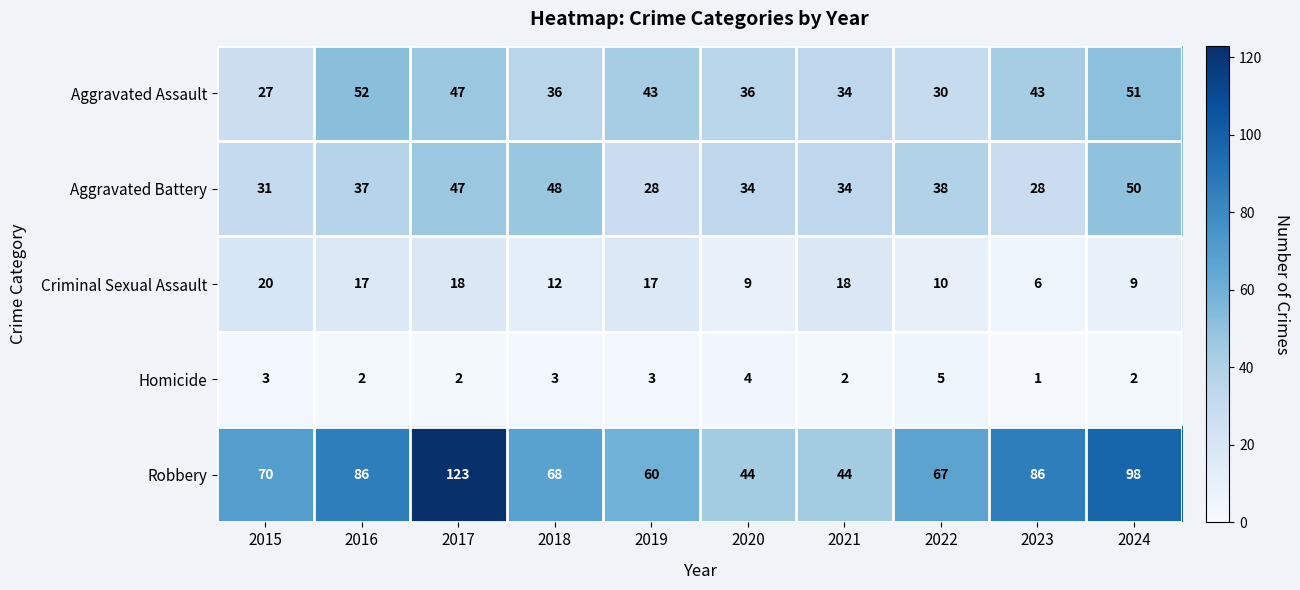

What is the sum of all Criminal Sexual Assault values?

136